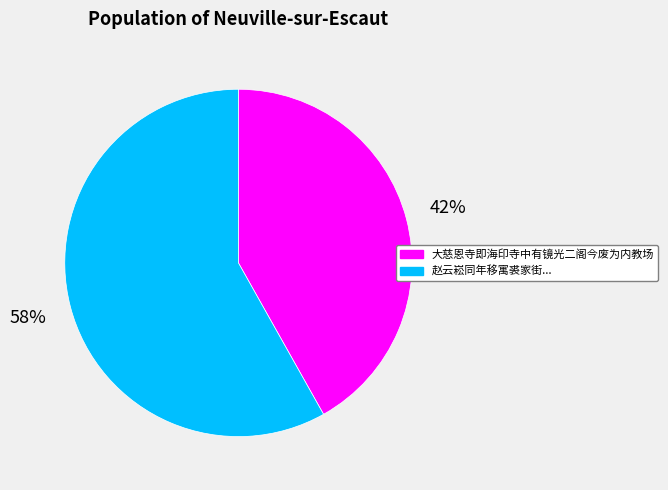

To the nearest percent, what is the difference between the largest and smallest slice percentages?

16%